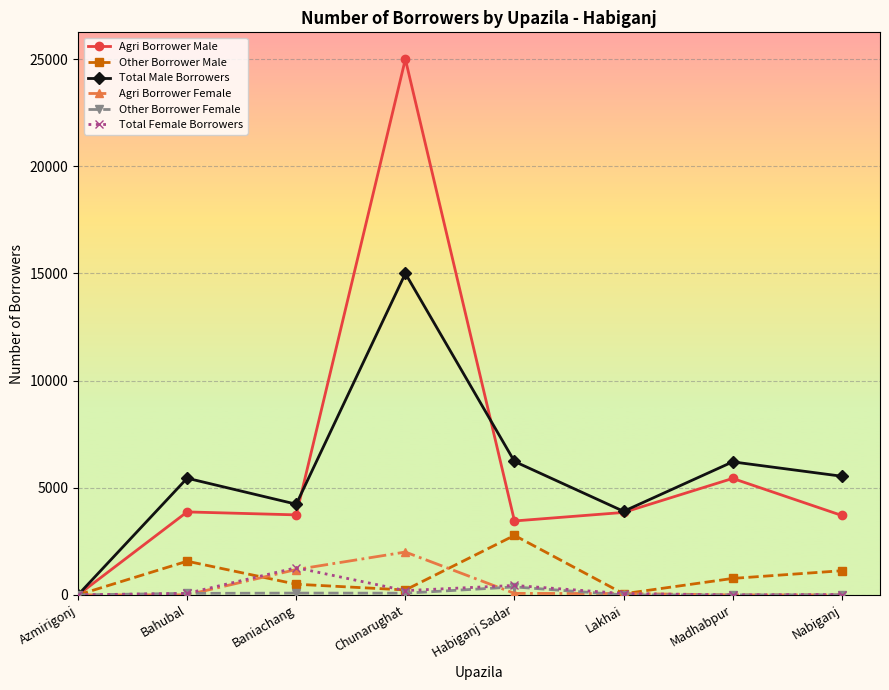

What is the label of the 2nd point from the right?

Madhabpur